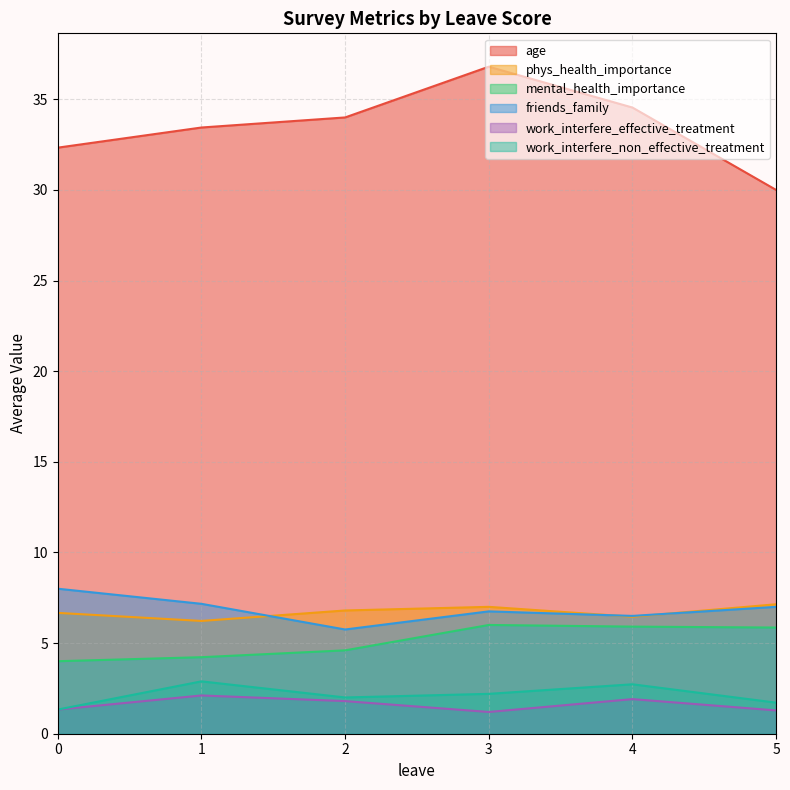

What is the maximum value shown in the chart?

36.8